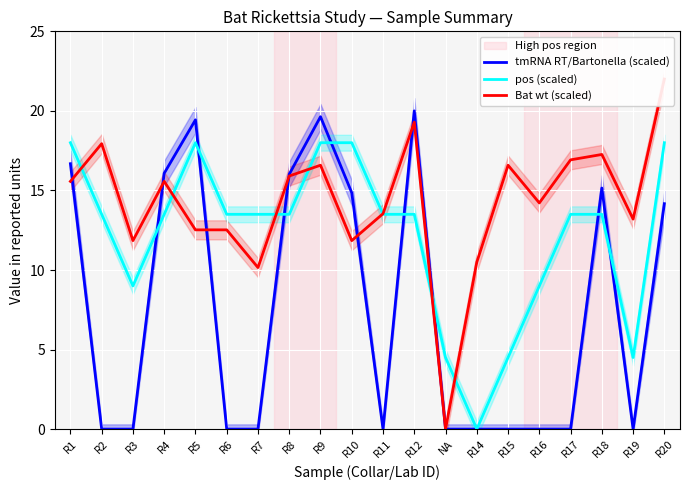

Between which two adjacent categories do Bat wt (scaled) and tmRNA RT/Bartonella (scaled) first intersect?

R1 and R2